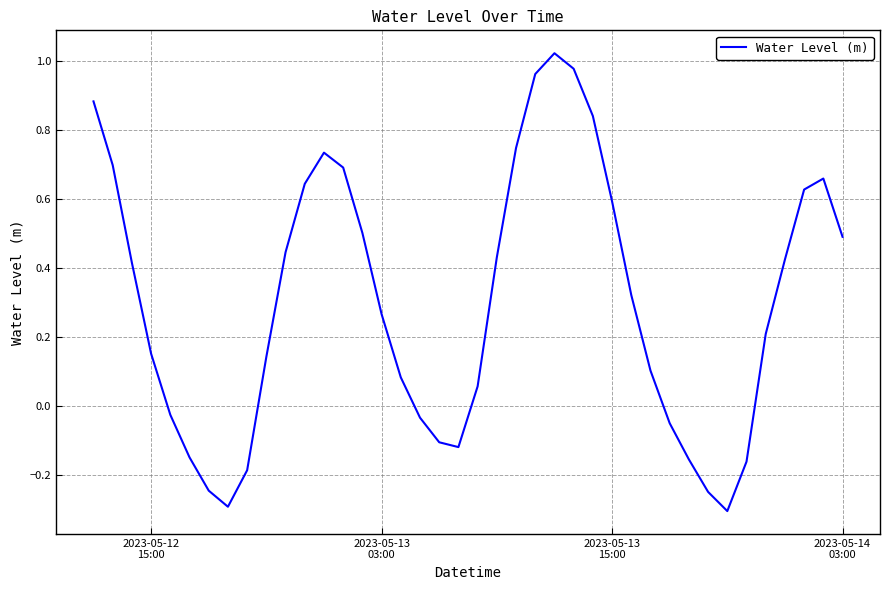

What is the difference between the maximum and minimum values?

1.3